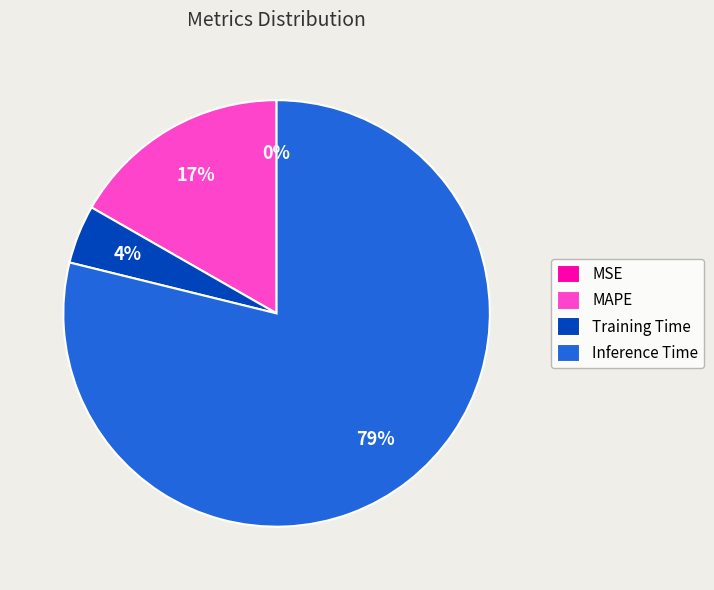

What percentage is the Training Time slice, to the nearest percent?

4%